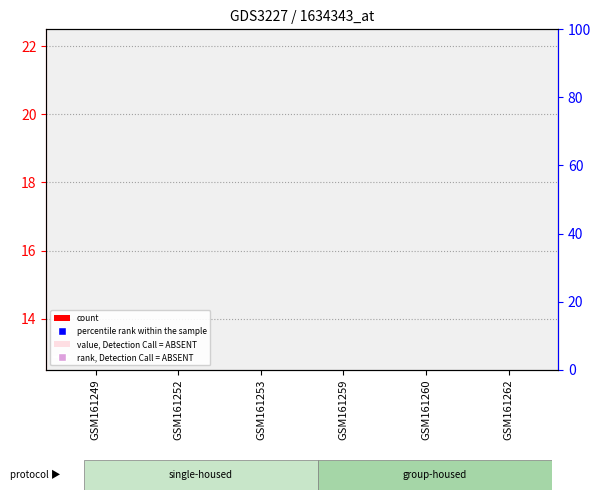

What is the total value across all series at GSM161252?

8